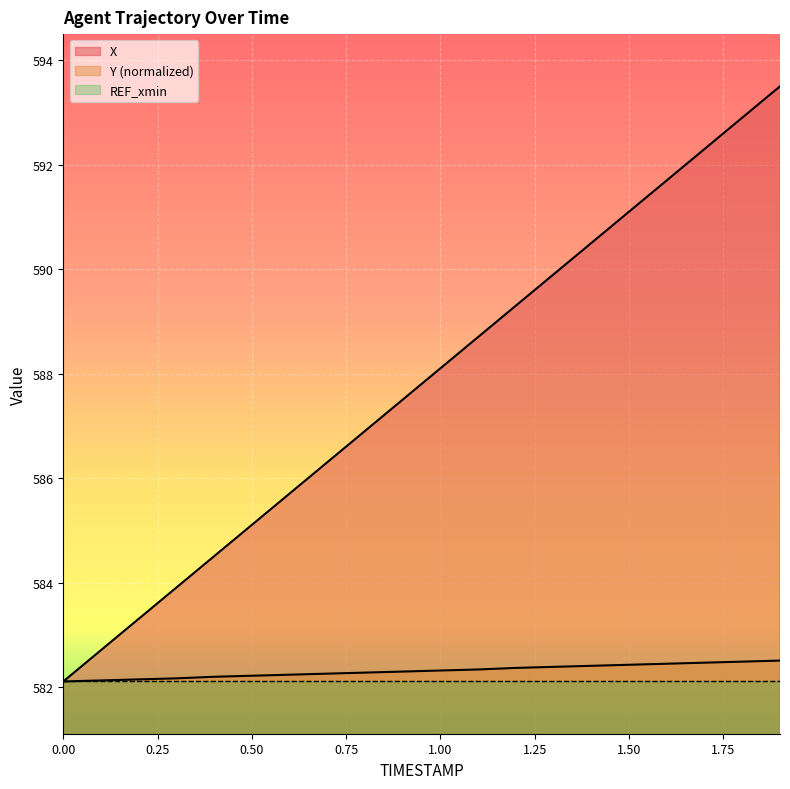

Reading left to right, extract all data points from this chart.

X: 0.0=582.1	0.1=582.7	0.2=583.3	0.3=583.9	0.4=584.5	0.5=585.1	0.6=585.7	0.7=586.3	0.8=586.9	0.9=587.5	1.0=588.1	1.1=588.7	1.2=589.3	1.3=589.9	1.4=590.5	1.5=591.1	1.6=591.7	1.7=592.3	1.8=592.9	1.9=593.5
Y: 0.0=582.1	0.1=582.1	0.2=582.1	0.3=582.2	0.4=582.2	0.5=582.2	0.6=582.2	0.7=582.3	0.8=582.3	0.9=582.3	1.0=582.3	1.1=582.3	1.2=582.4	1.3=582.4	1.4=582.4	1.5=582.4	1.6=582.4	1.7=582.5	1.8=582.5	1.9=582.5